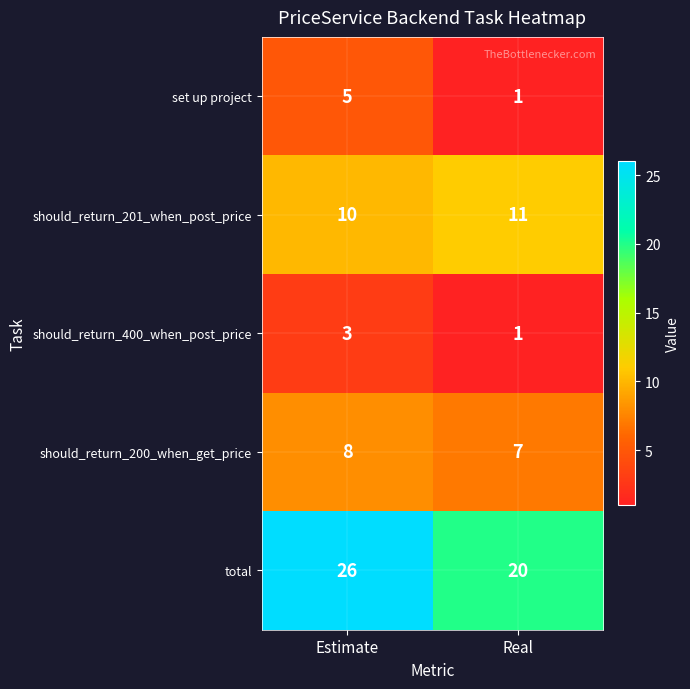

At which label is should_return_200_when_get_price closest to 7?

Real